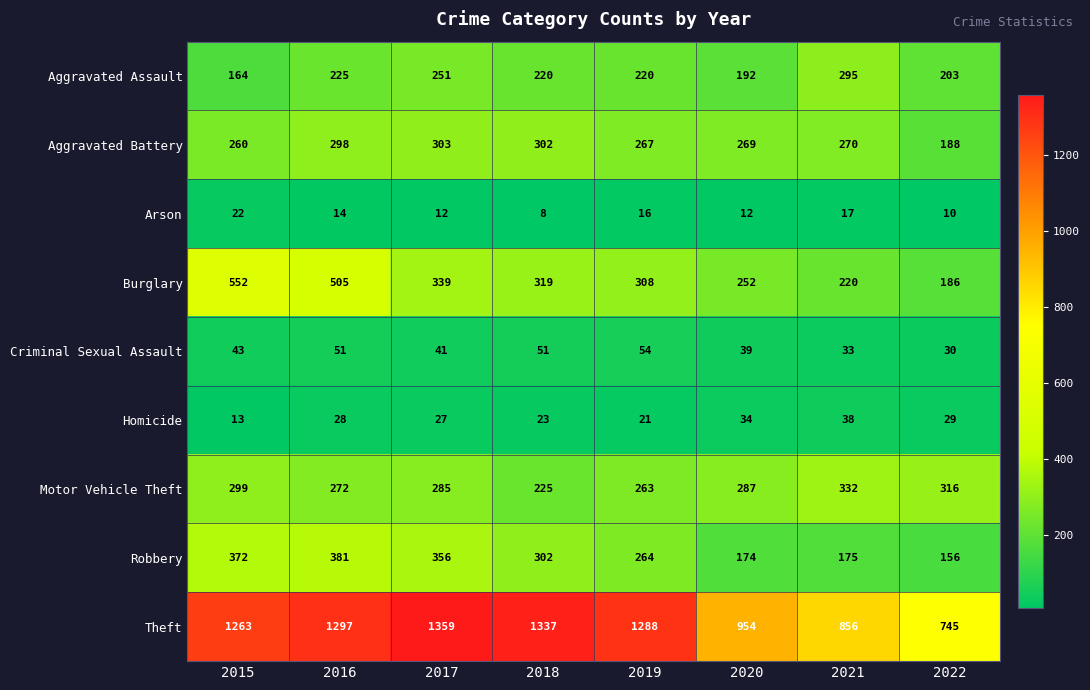

At which category does the chart reach its minimum across all series?

2018